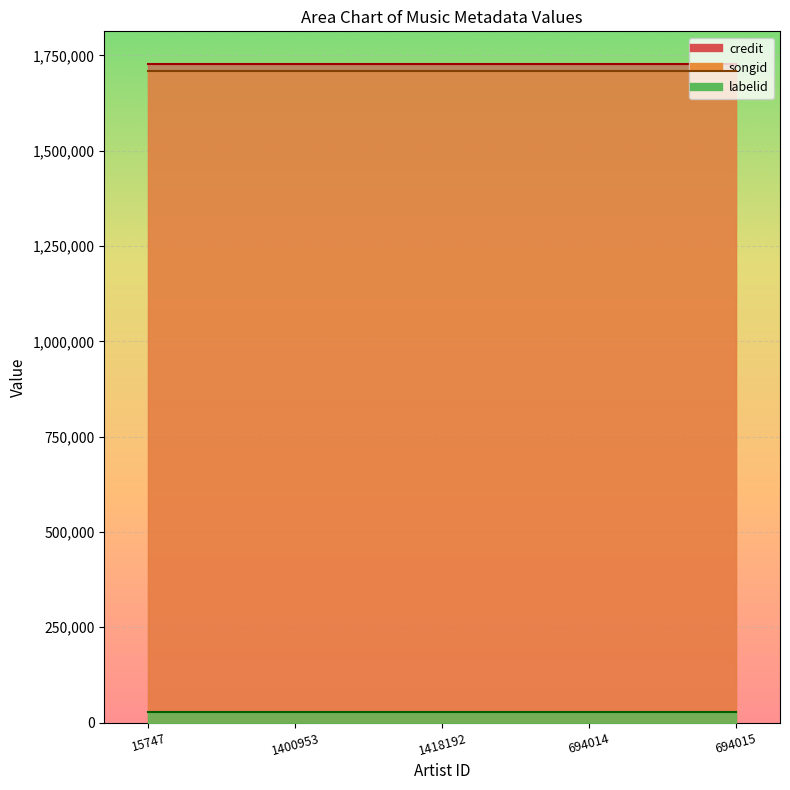

True or false: songid and credit cross at least once.

False